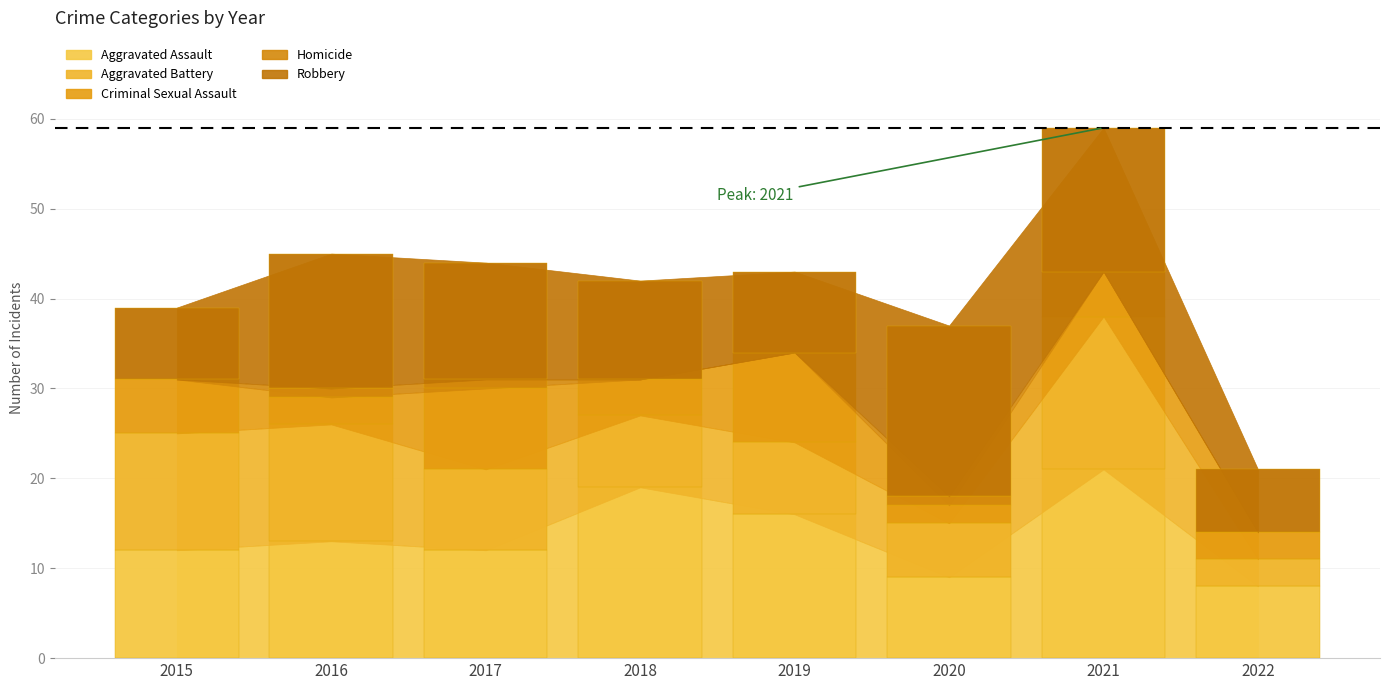

Between 2016 and 2020, which series saw the biggest shift?

Aggravated Battery